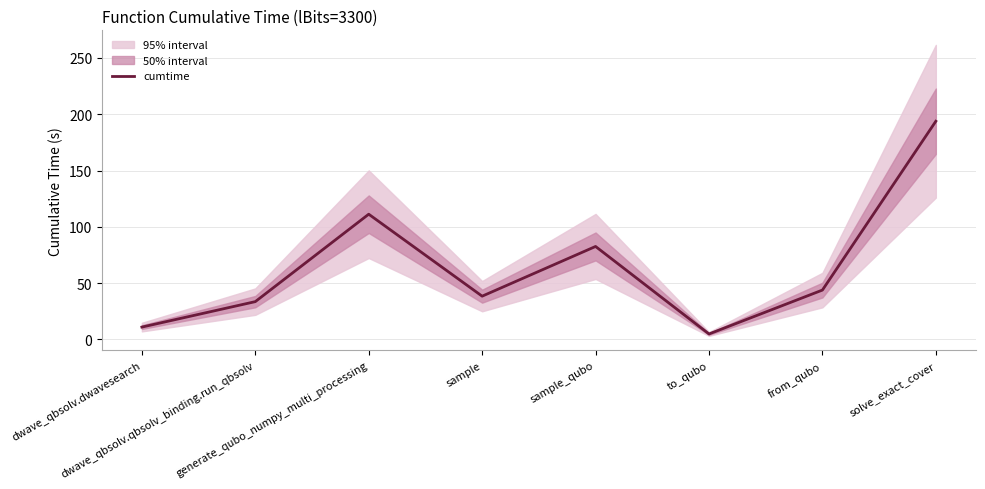

What is the change in value from dwave_qbsolv.dwavesearch to sample_qubo?

+71.6